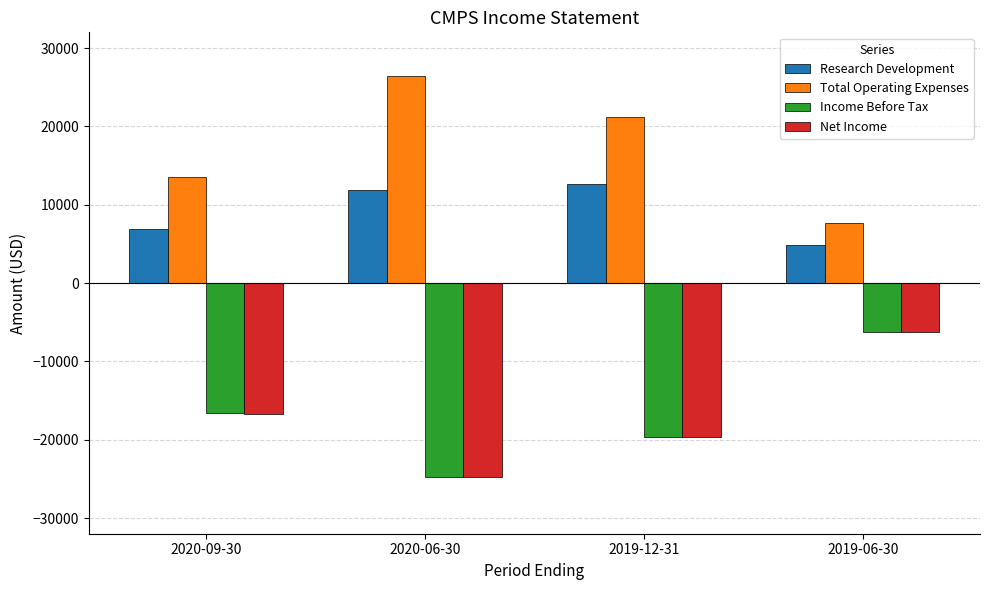

What is the spread (max minus min) of values at 2019-06-30?

13900